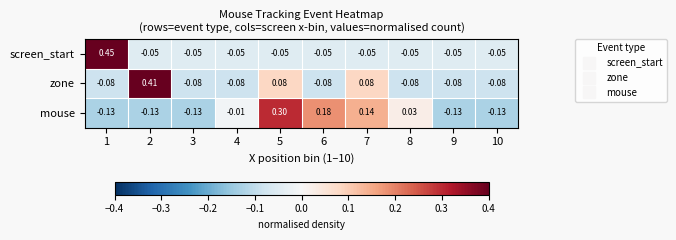

What is the total value across all series at 3?

-0.3